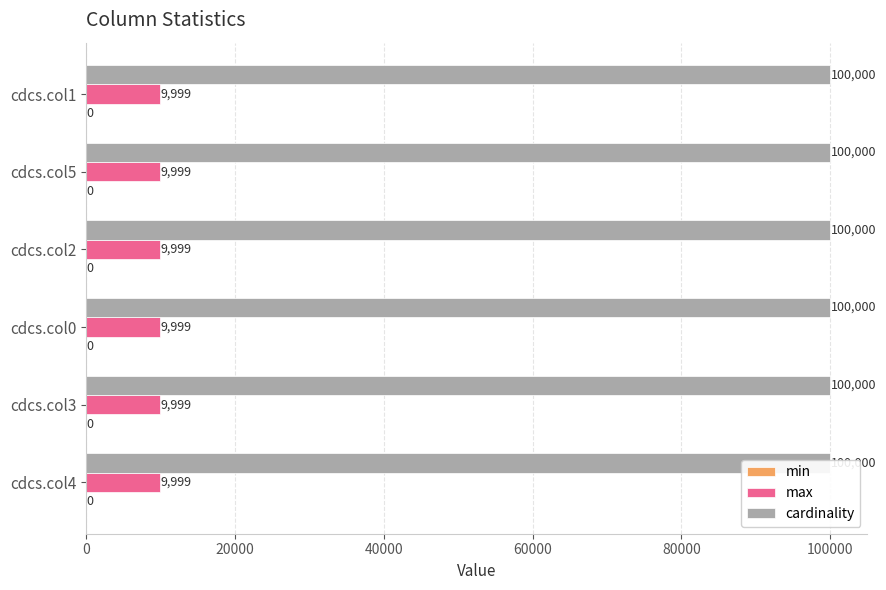

Reading right to left, transcribe all the data shown in this chart.

min: 0	0	0	0	0	0
max: 9999	9999	9999	9999	9999	9999
cardinality: 100000	100000	100000	100000	100000	100000